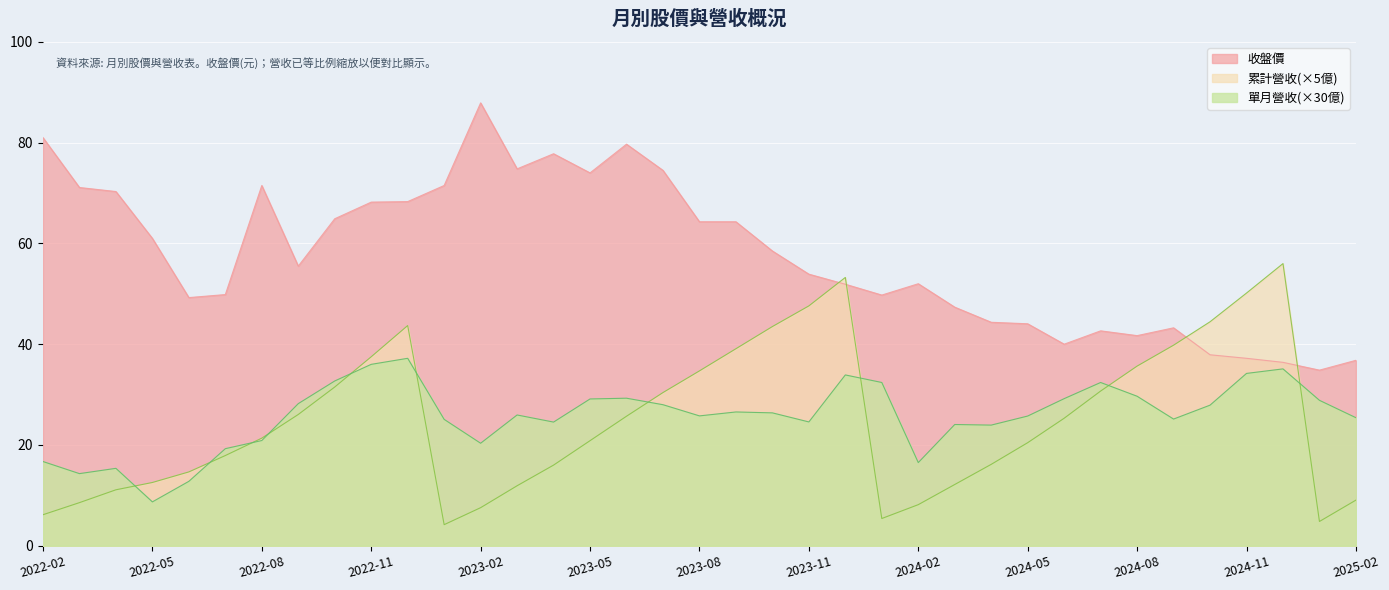

How many data points in 累計營收(億) are above 21?

19